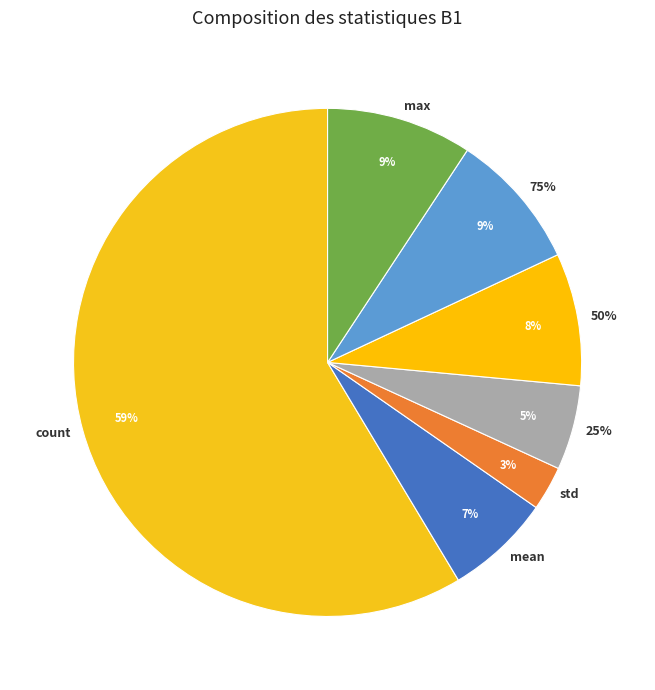

The std slice represents 11% of the pie. True or false?

False